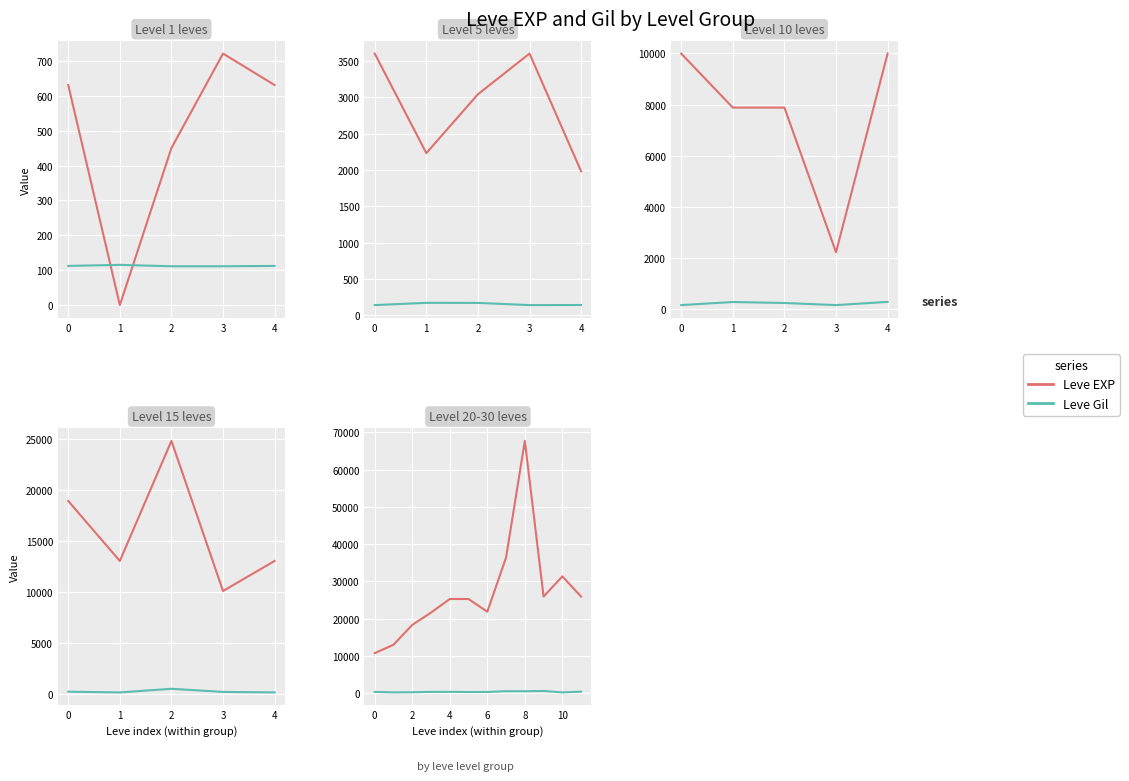

True or false: Leve EXP and Leve Gil intersect in this chart.

False